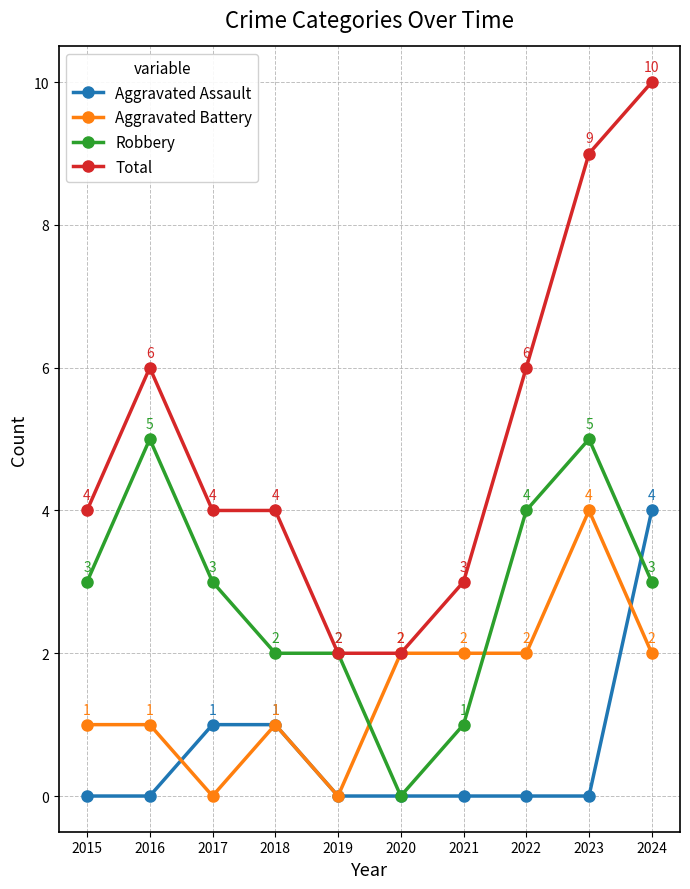

Which series has the widest spread of values?

Total